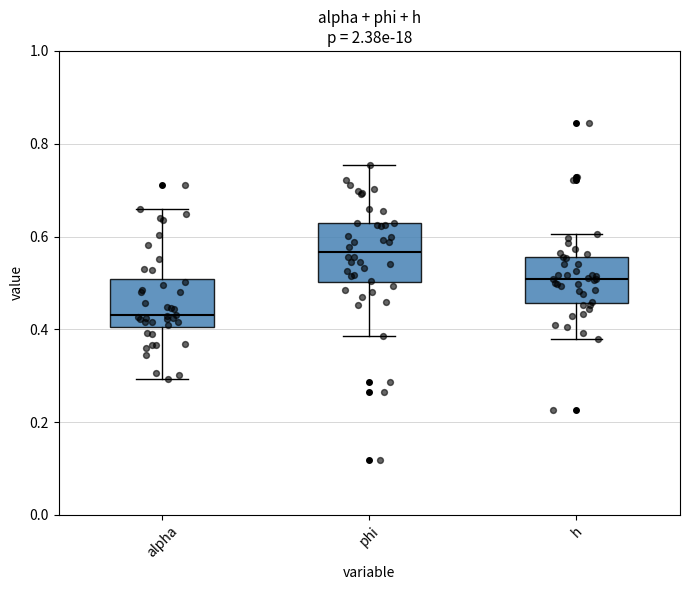

Reading left to right, read every box against the y-axis: the position of its median line, the range the box covers, and the ends of its whiskers. The values are not printed on the chart, so give them approximately, as read against the axis.

alpha: median 0.44, box 0.40 to 0.50, whiskers 0.30 to 0.66
phi: median 0.56, box 0.50 to 0.62, whiskers 0.38 to 0.76
h: median 0.50, box 0.46 to 0.56, whiskers 0.38 to 0.60